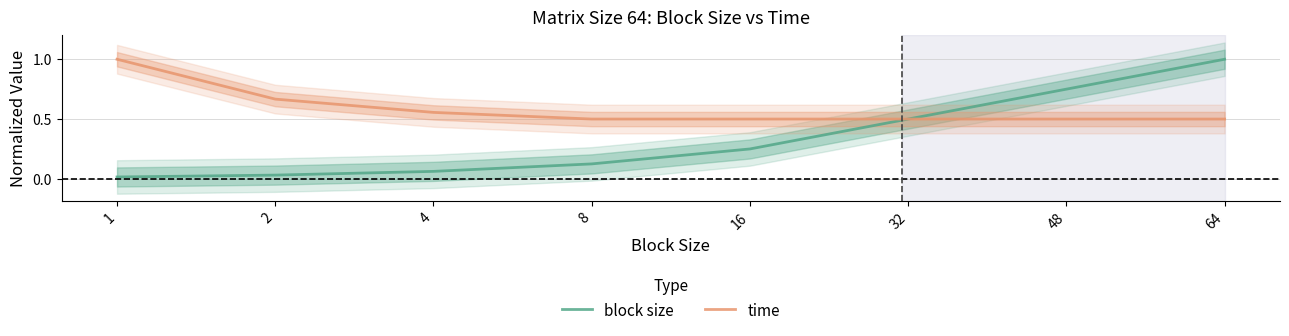

Reading left to right, what are all the values shown in this chart?

block size: 0.0	0.0	0.1	0.1	0.2	0.5	0.8	1.0
time: 1.0	0.7	0.6	0.5	0.5	0.5	0.5	0.5